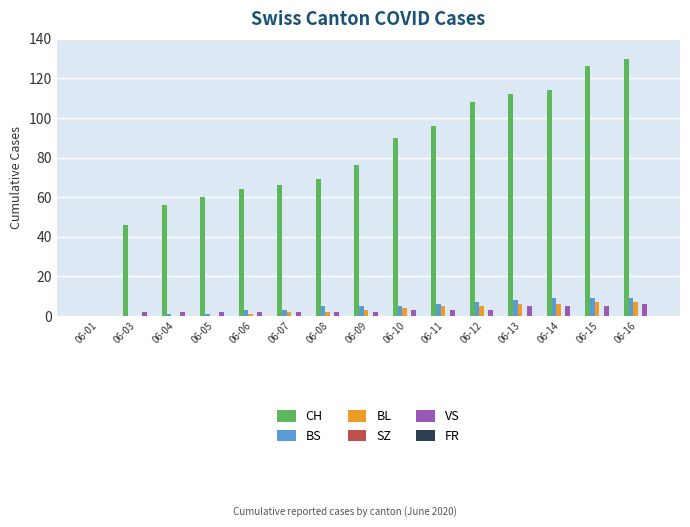

What is the sum of all CH values?

1213